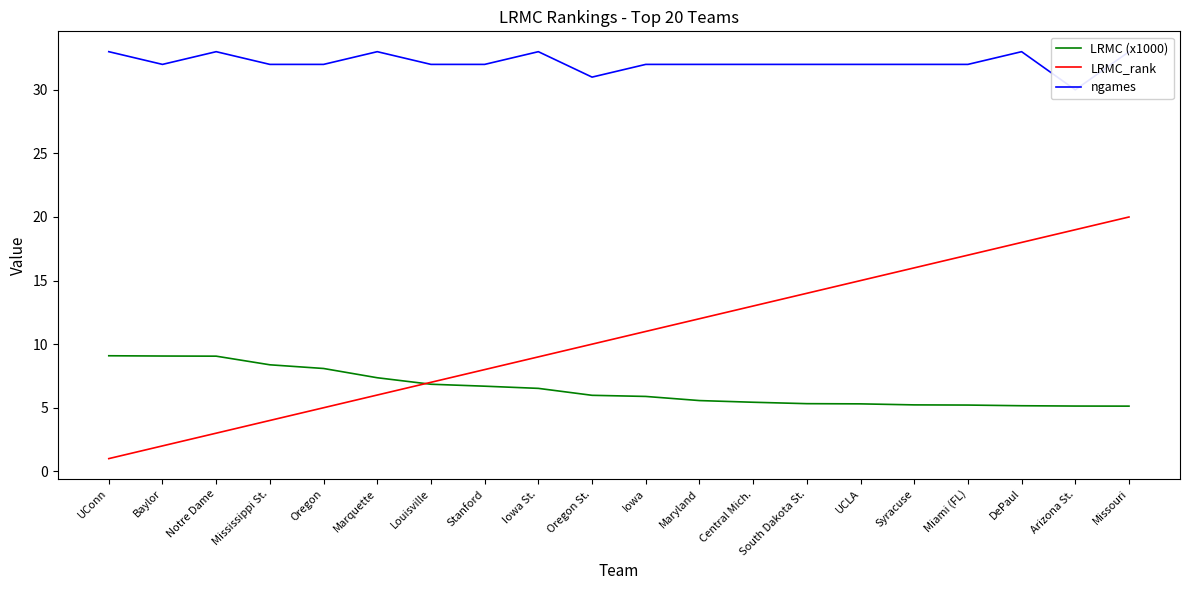

The ngames series shows 32.0 at UCLA. True or false?

True